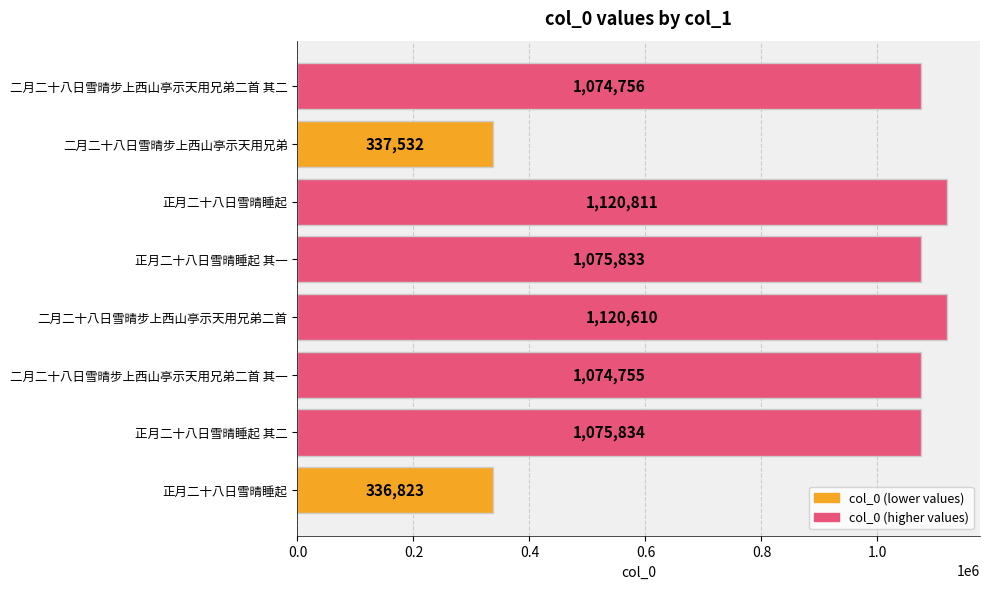

How many categories are shown in the chart?

8